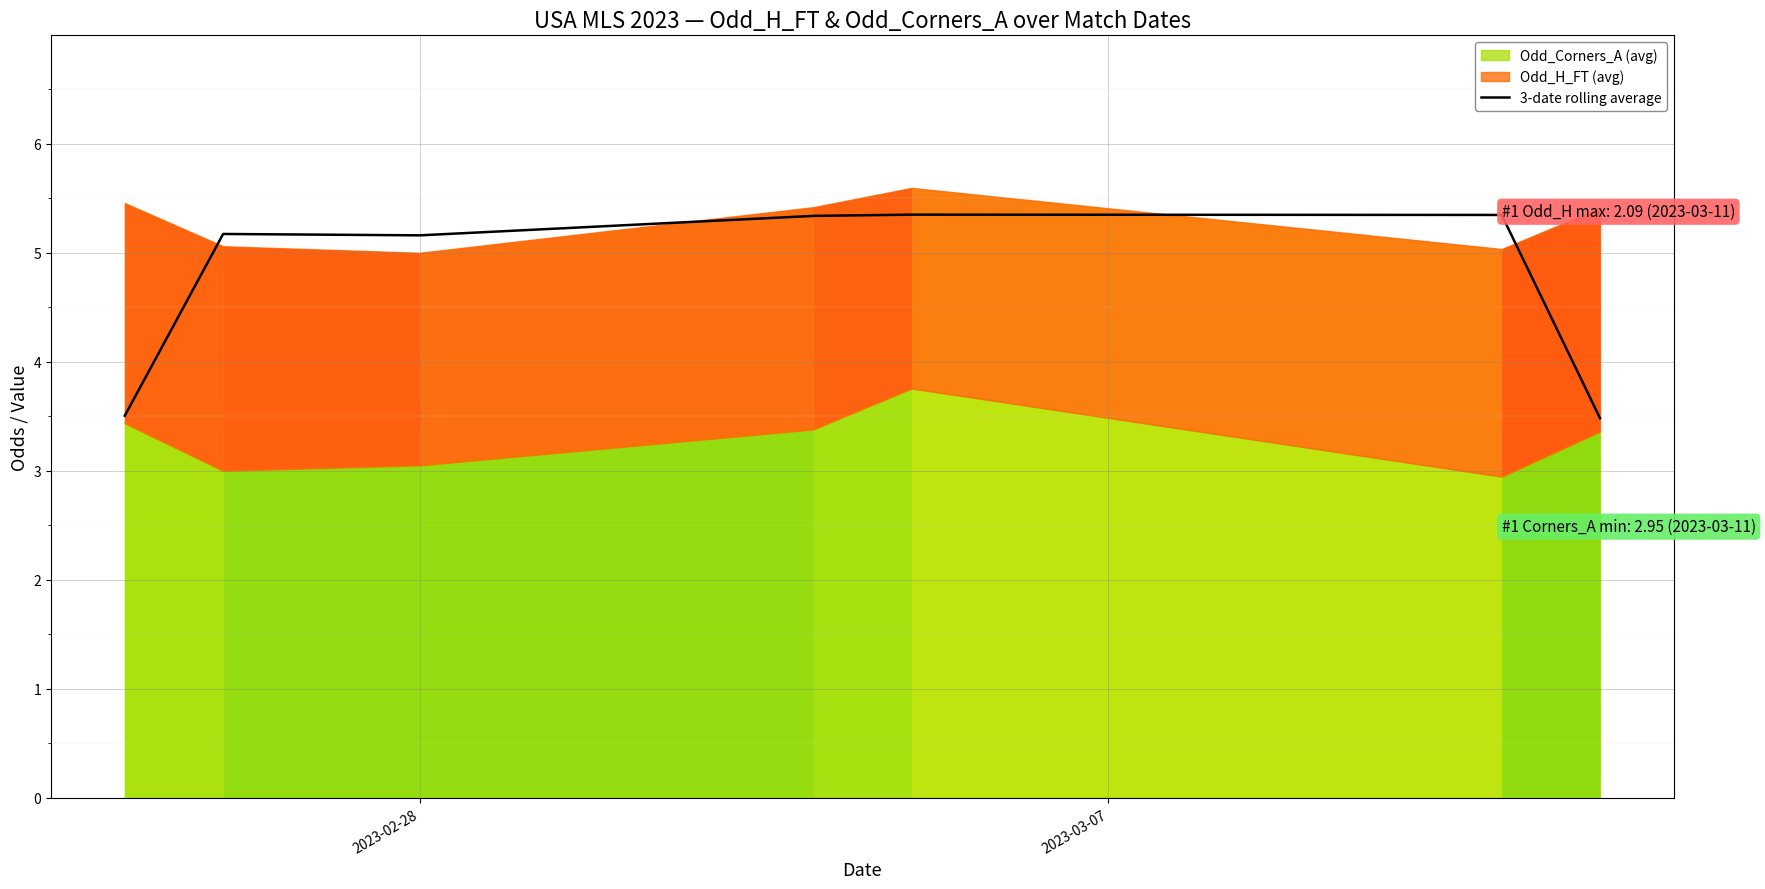

True or false: the data shows 1.6 at 2023-02-28.

False